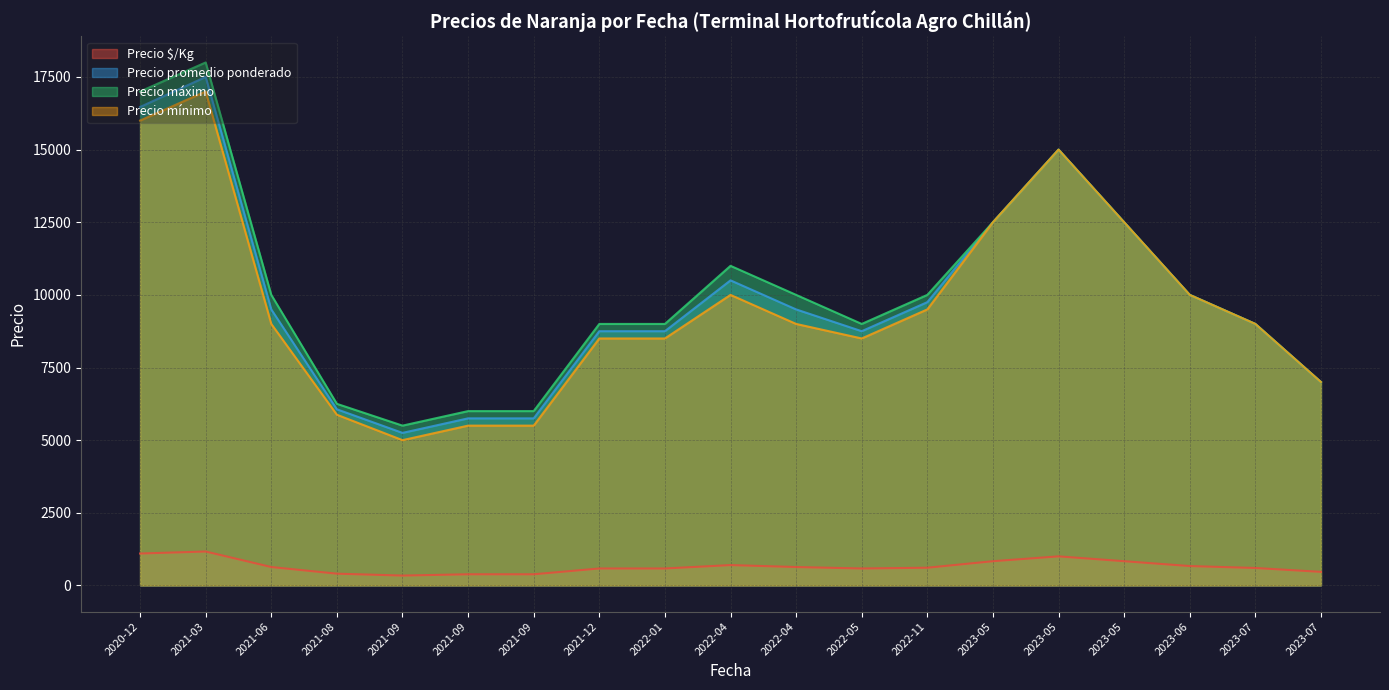

Count the number of data series in this chart.

4